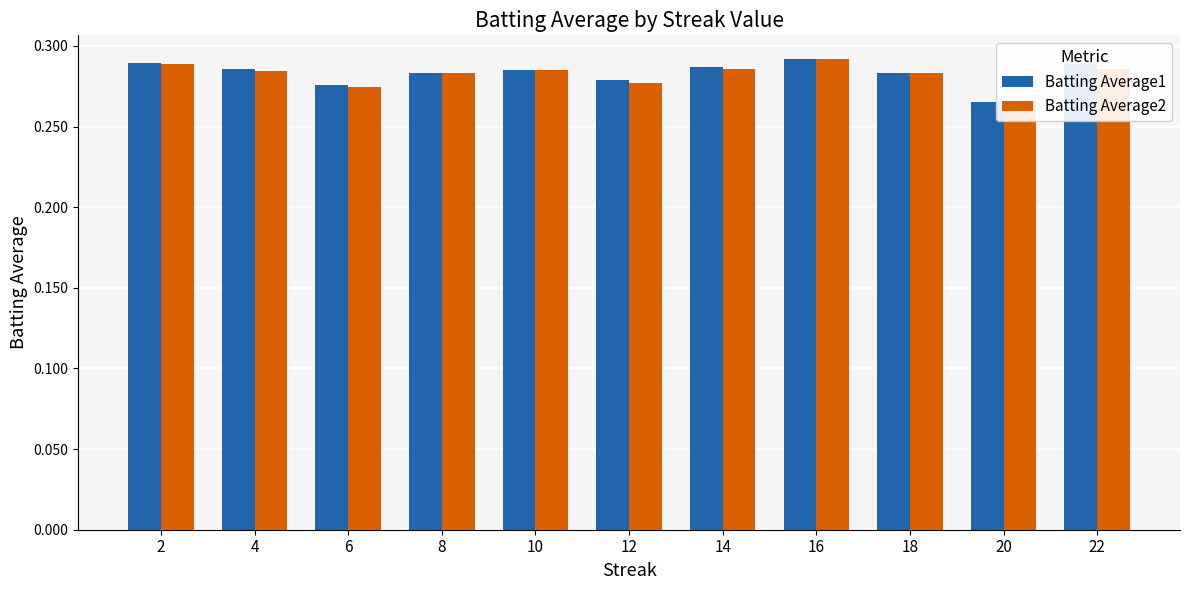

What is the sum of the Batting Average2 values at 18 and 10?

0.6